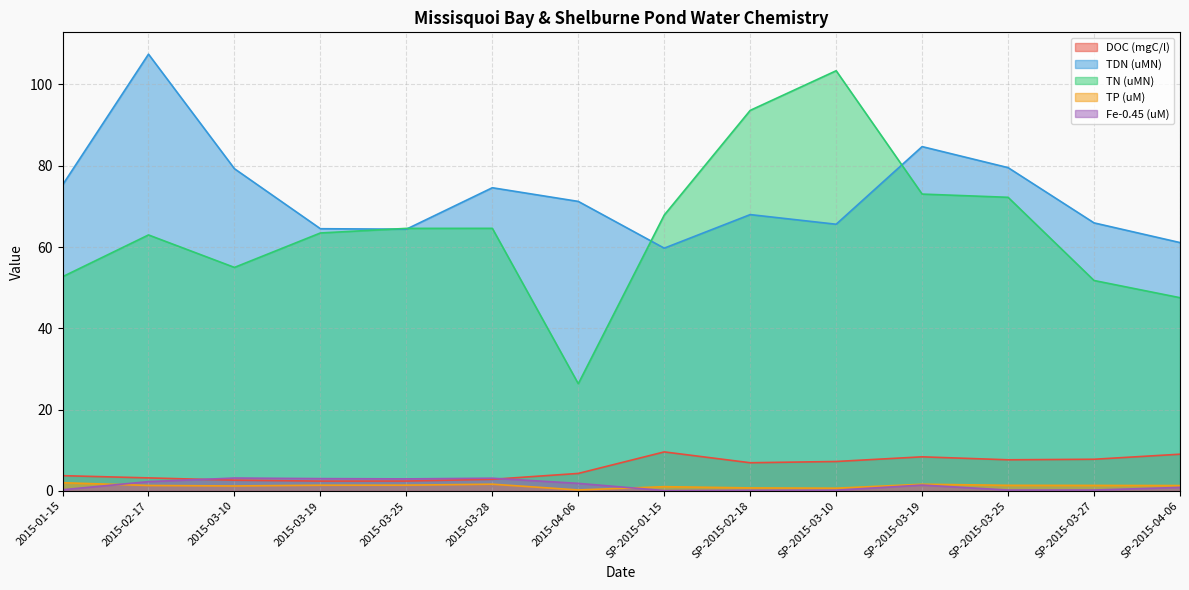

The value of DOC (mgC/l) at 2015-03-10 is 3.9. True or false?

False